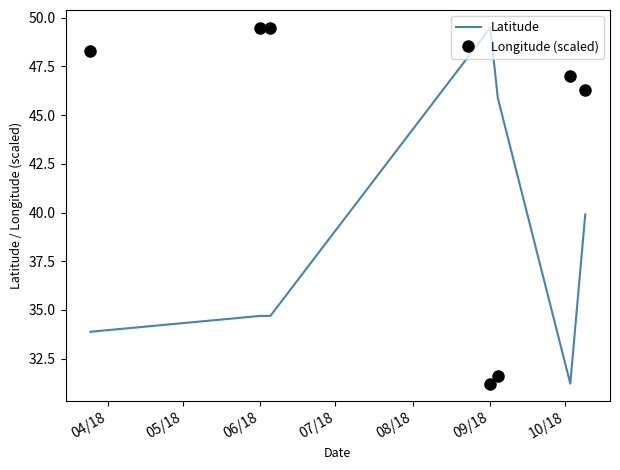

What is the lowest value of the Latitude series?

31.2